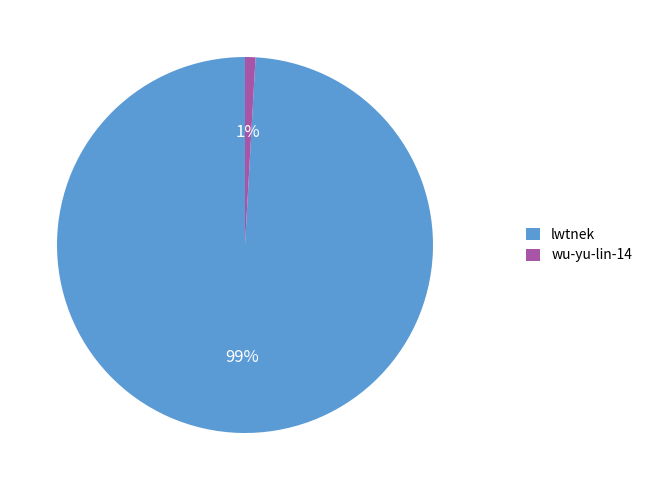

Is there a majority slice in this chart?

Yes